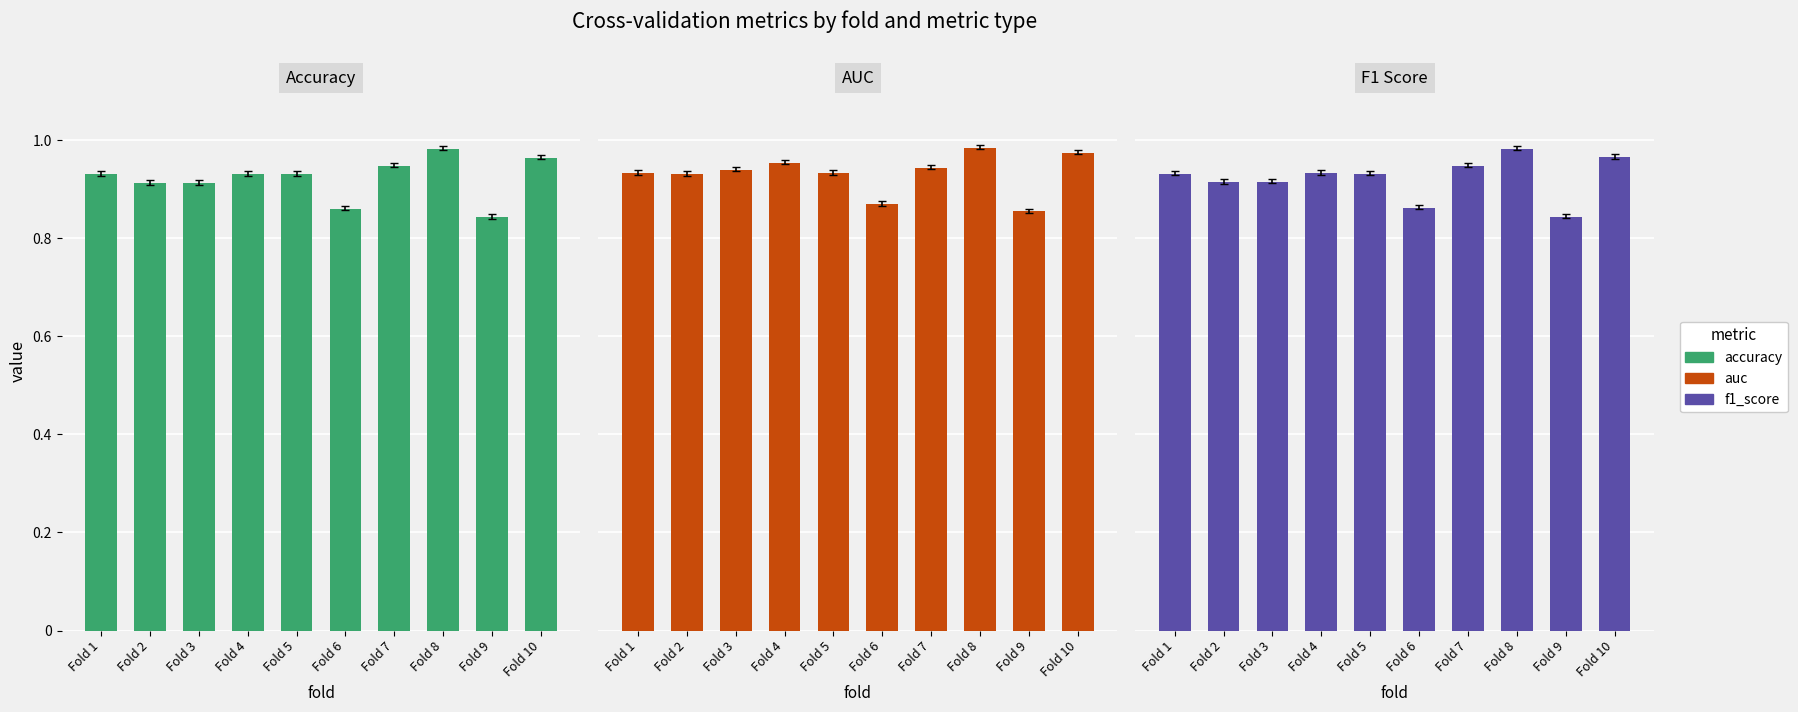

Which category has the highest value in the Accuracy series?

Fold 8